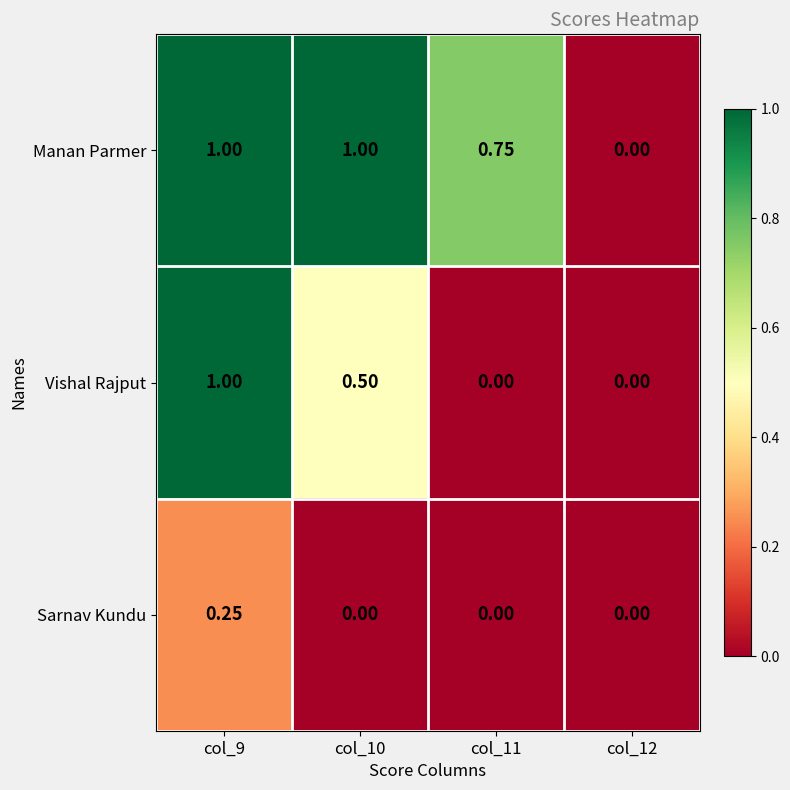

Which series has the largest total across all categories?

Manan Parmer